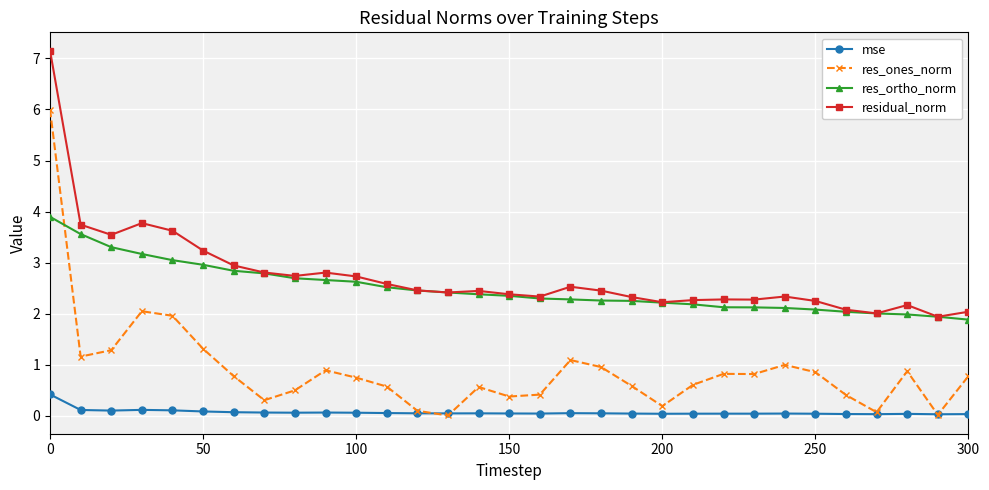

What is the value of the res_ones_norm point at the 17th from the left?

0.4